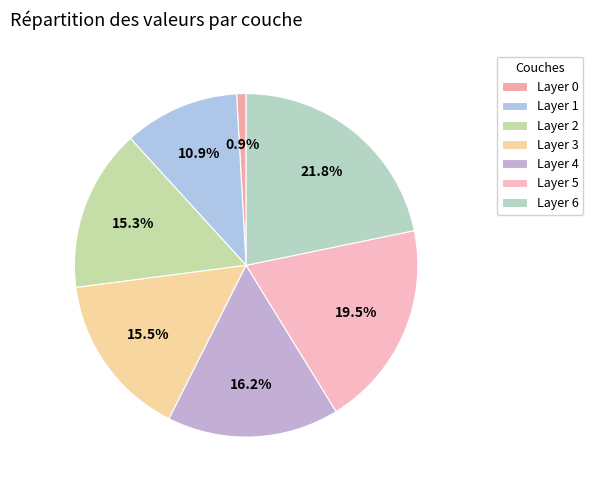

To the nearest percent, what is the difference between the largest and smallest slice percentages?

21%